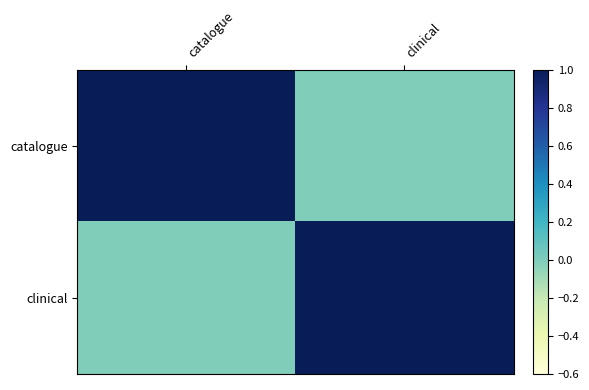

Which category has the lowest value across all series?

clinical